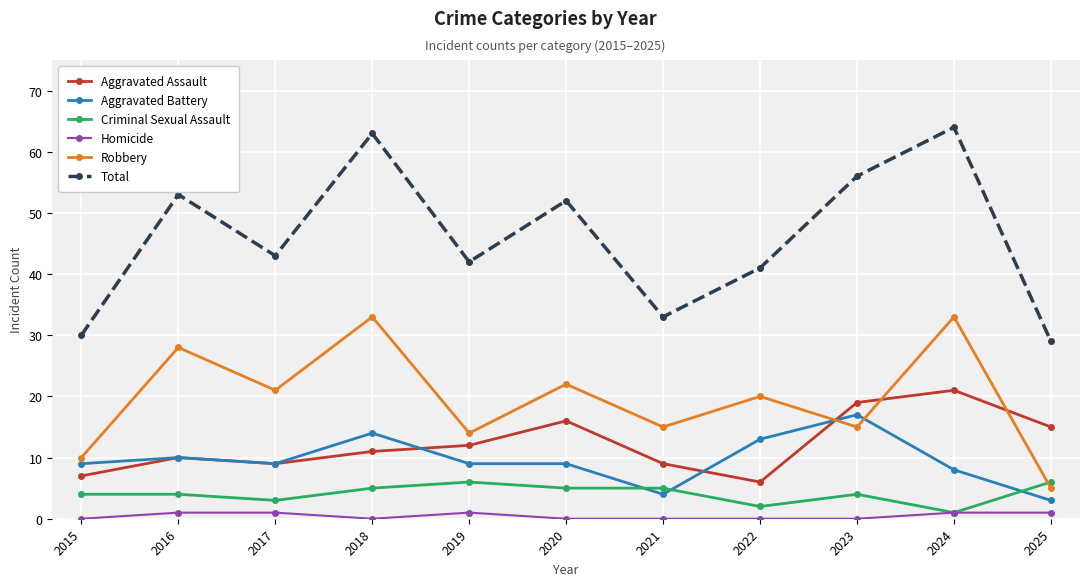

The value of Total at 2022 is 64. True or false?

False